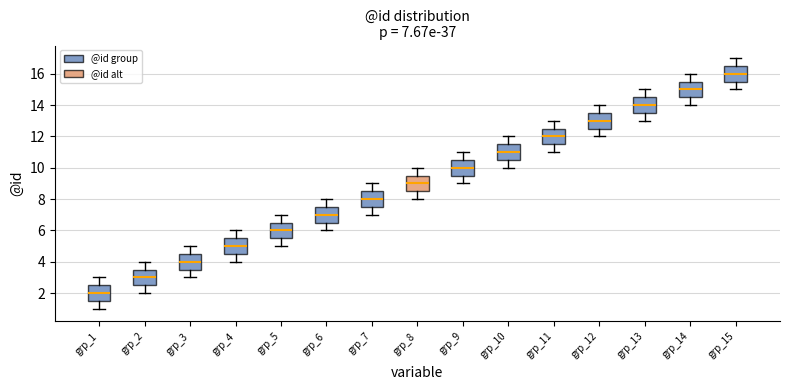

Which box's median line is the lowest?

grp_1